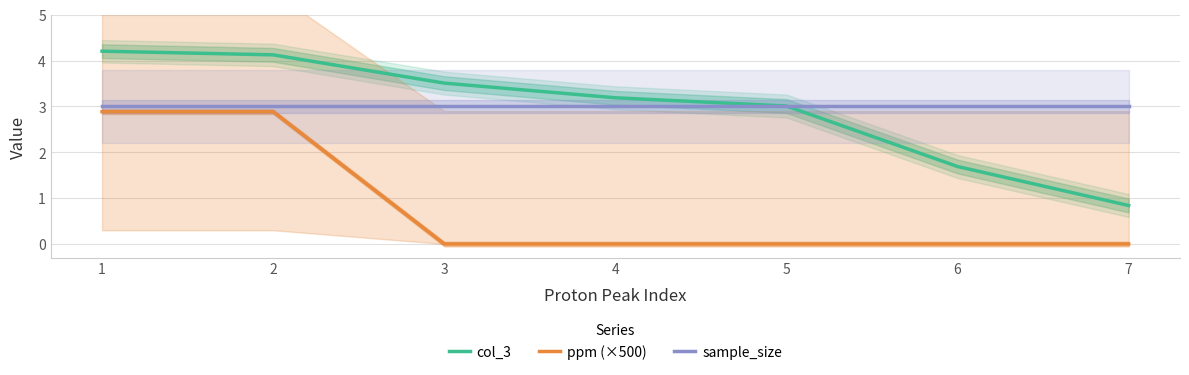

Rank the series by their maximum value, from lowest to highest.

ppm (×500), sample_size, col_3